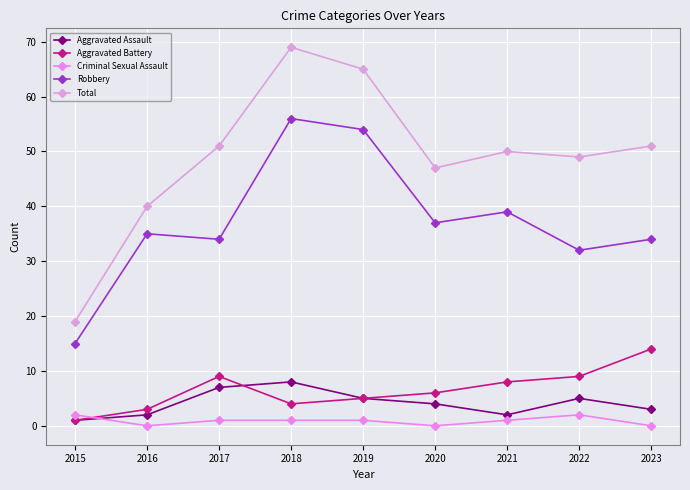

What is the sum of all Aggravated Assault values?

37